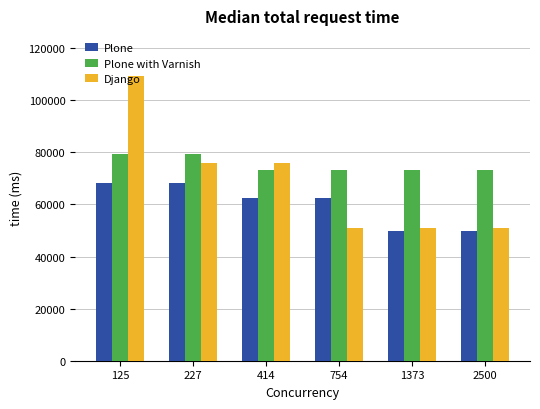

Which series changed the most between 227 and 2500?

Django